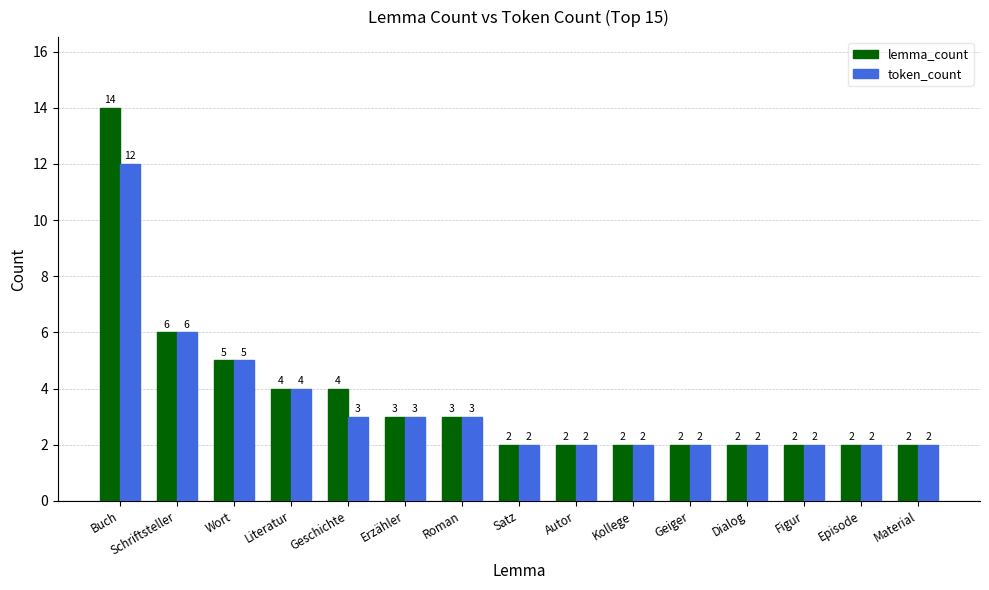

What is the difference between the maximum and minimum values in the lemma_count series?

12